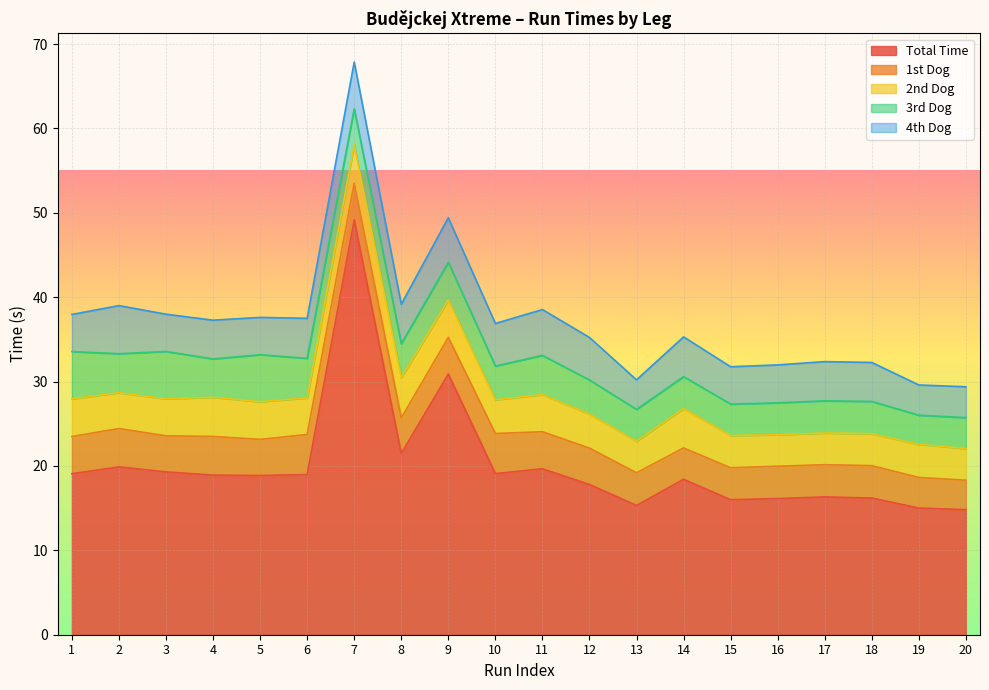

How many distinct data groups are displayed?

5